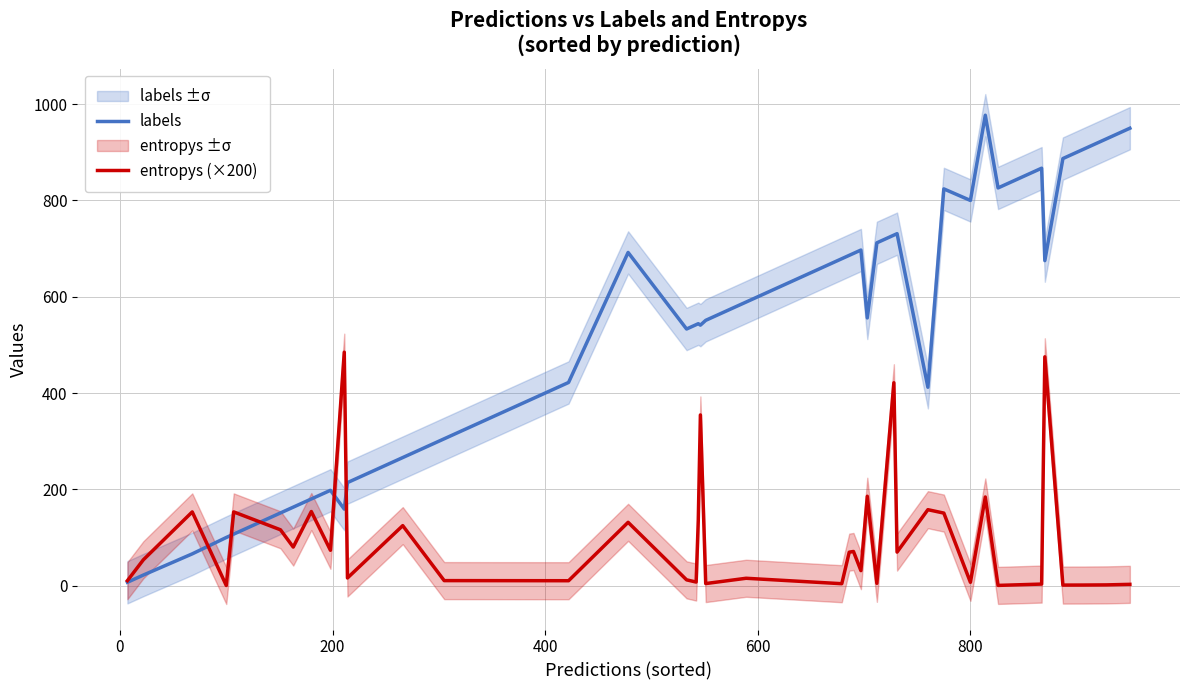

How many values in the entropys (×200) series exceed 69?

20